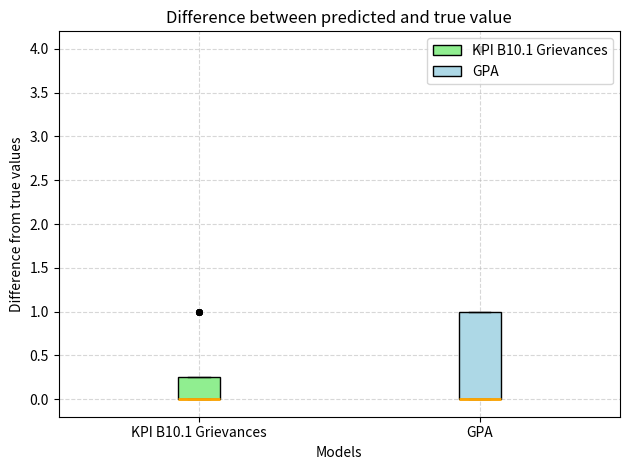

Comparing the boxes themselves (not the whiskers), which one is the tallest?

GPA